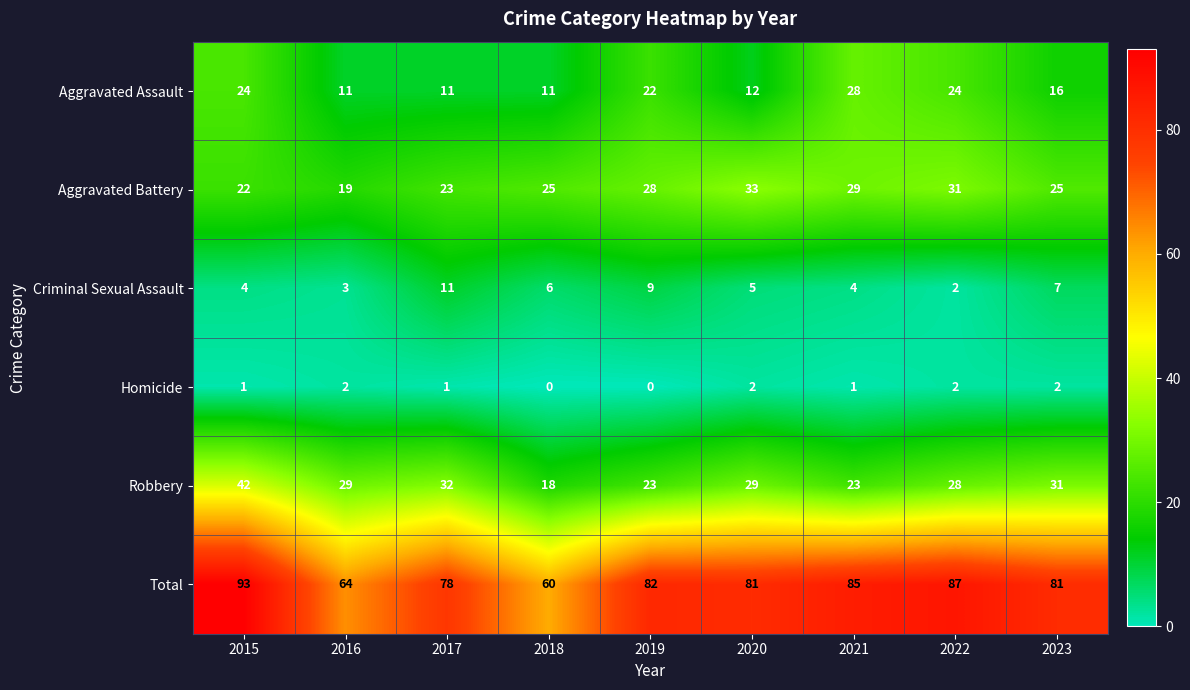

How many categories are shown in the chart?

9